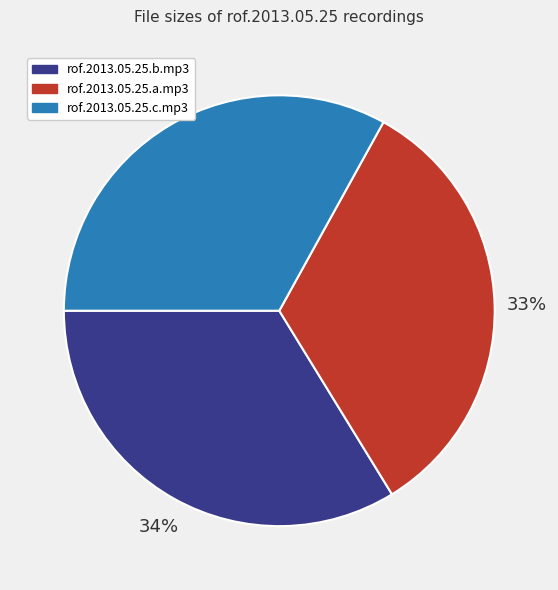

Which slice is the largest?

rof.2013.05.25.b.mp3